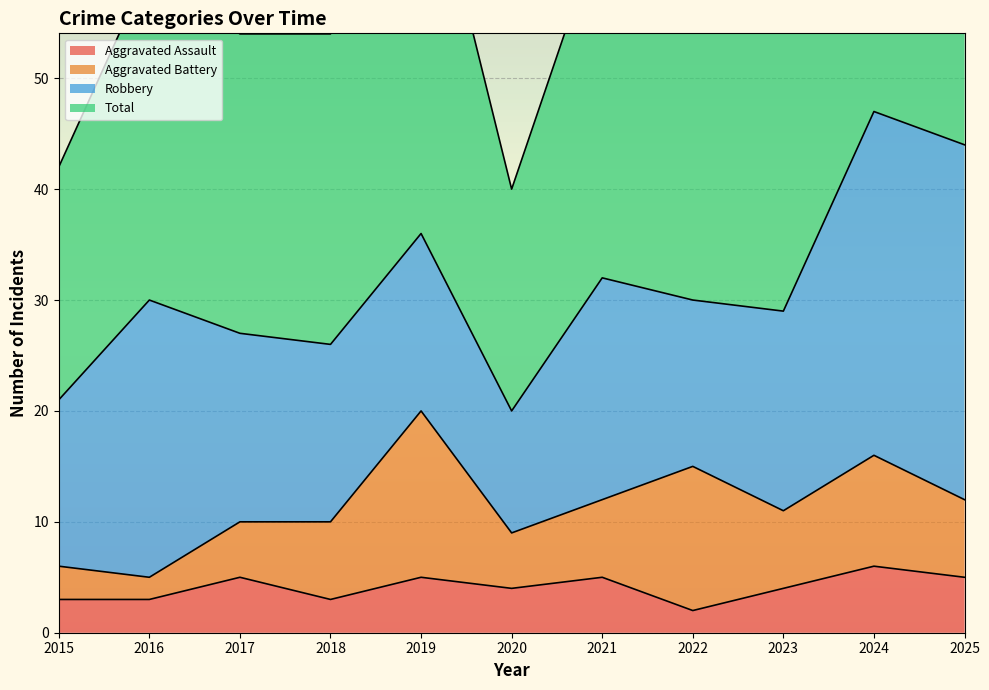

Read the Total value at 2024, to the nearest 5.

95